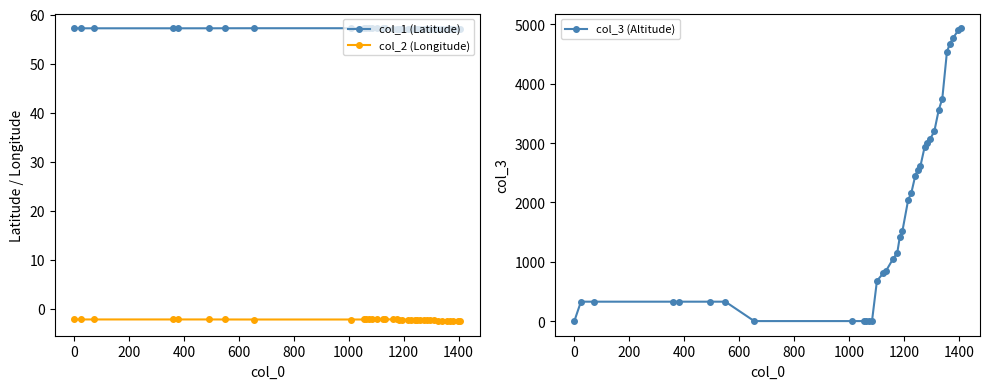

What is the value of the col_1 (Latitude) point at the 11th from the left?

57.2